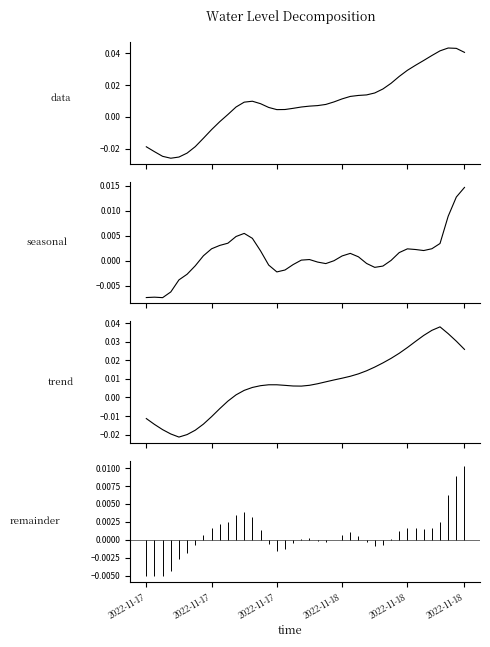

True or false: trend and Water Level (m) cross at least once.

True